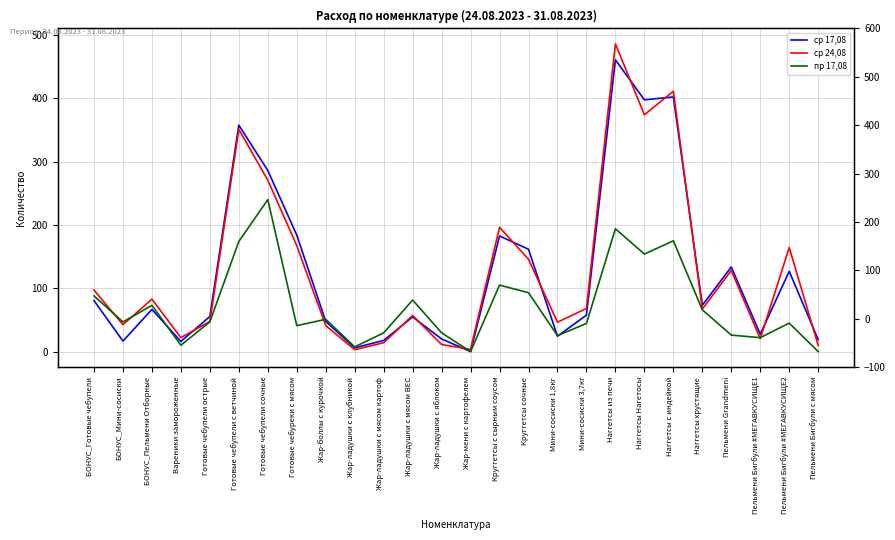

Which series changed the most between Готовые чебупели с ветчиной and Жар-ладушки с мясом ВЕС?

ср 17,08